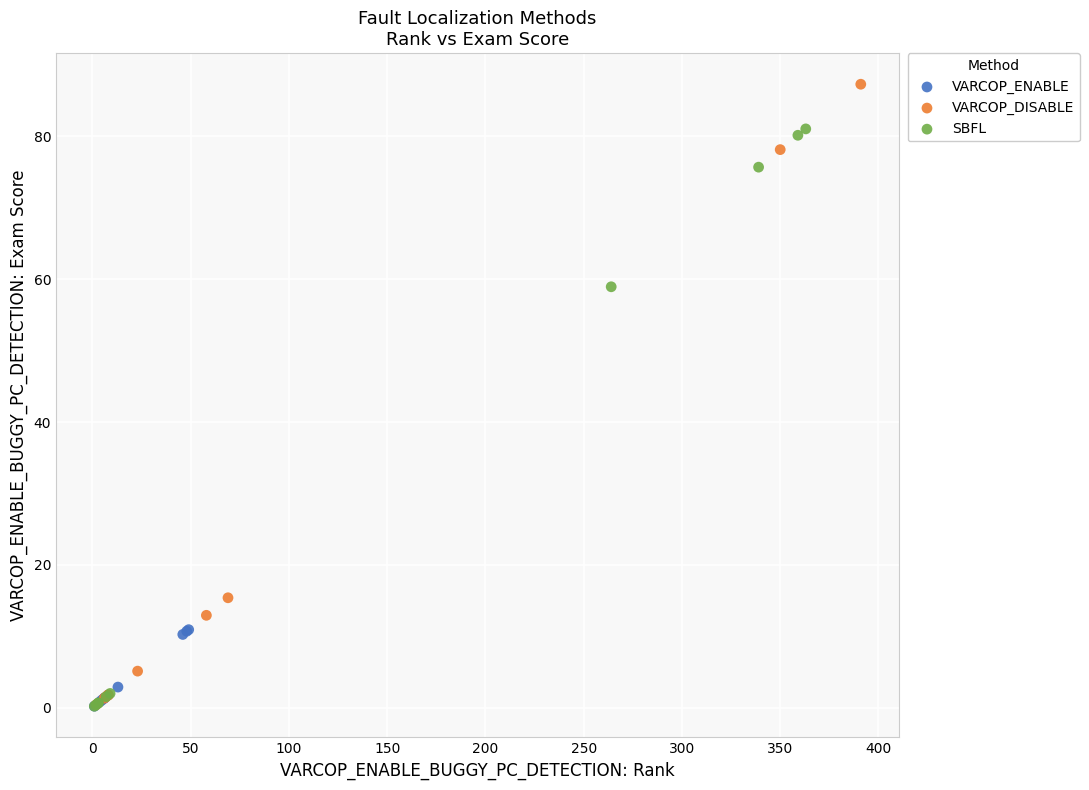

What are all the series names shown in the legend?

VARCOP_ENABLE, VARCOP_DISABLE, SBFL